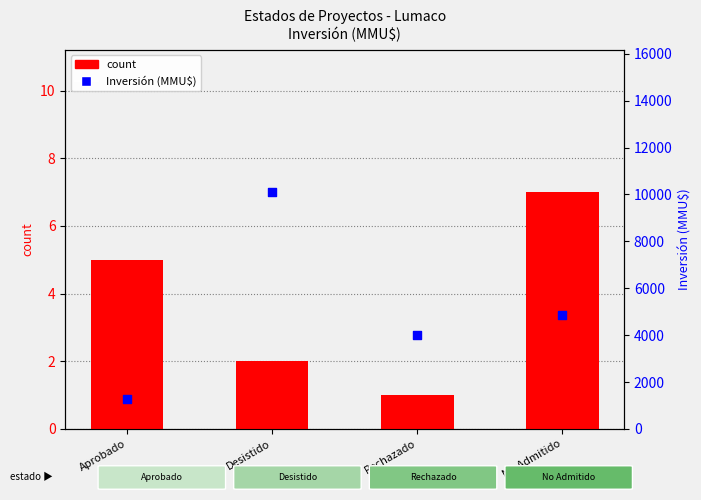

Which series reaches the maximum Y coordinate?

Inversión (MMU$)